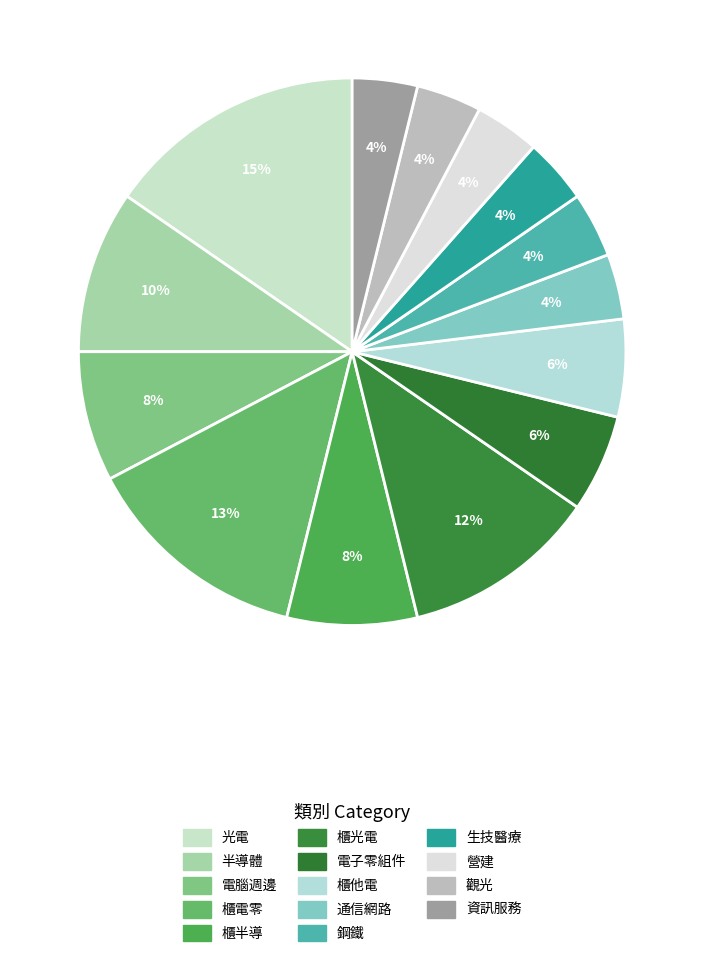

How many slices are in this pie chart?

14